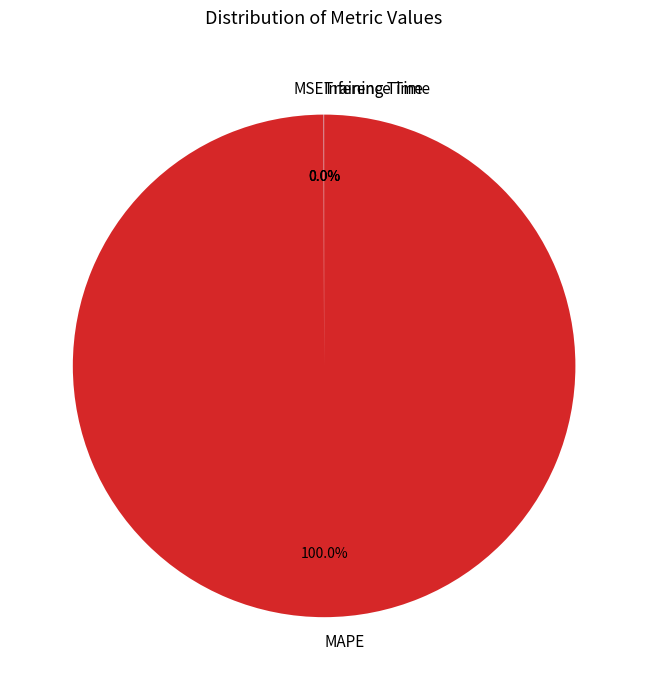

Is there a majority slice in this chart?

Yes